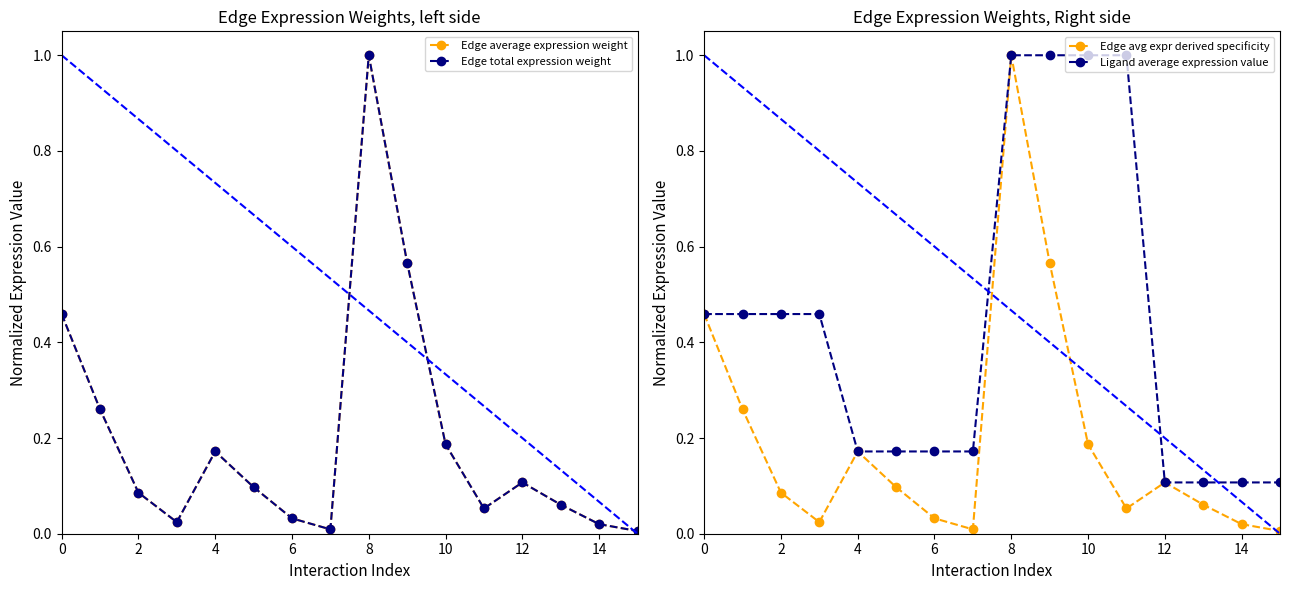

What is the spread (max minus min) of values at 11?

0.9